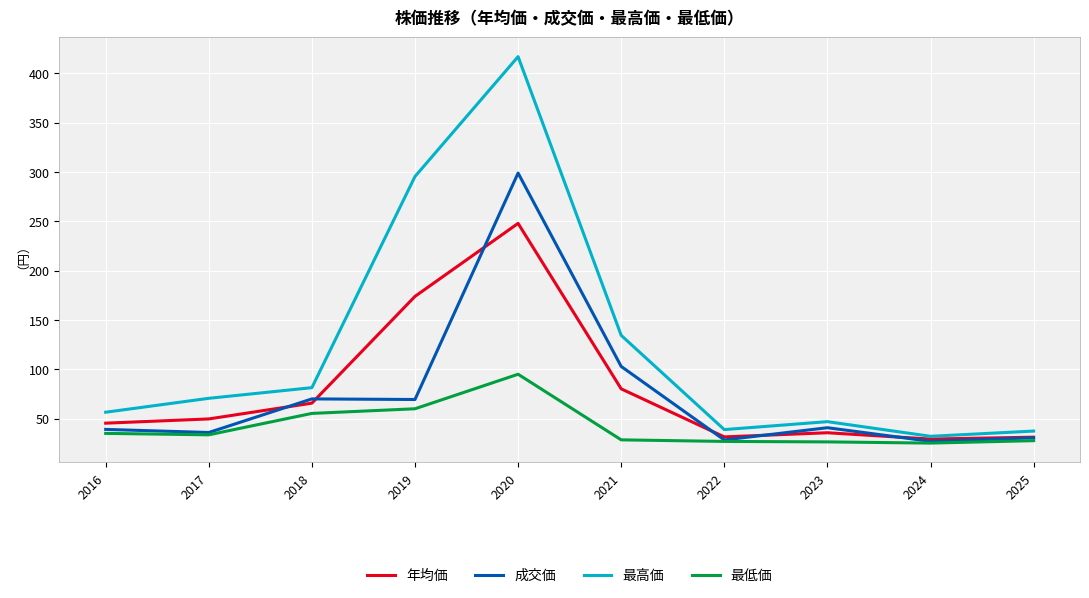

At which label is 成交価 closest to 163?

2021